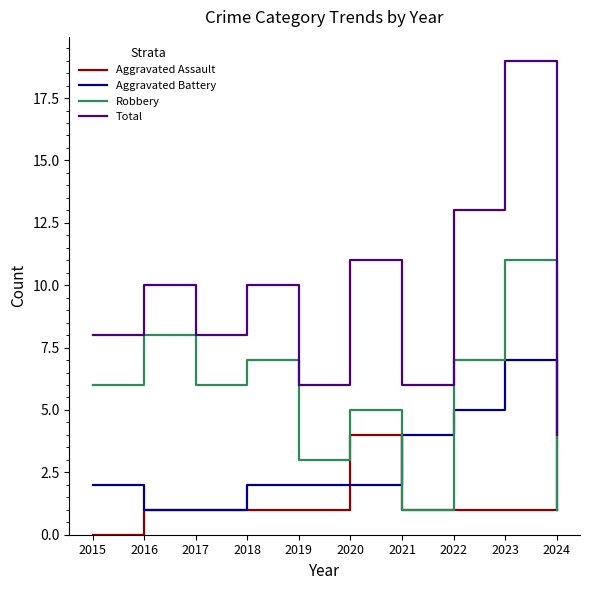

At how many categories does at least one series exceed 16?

1